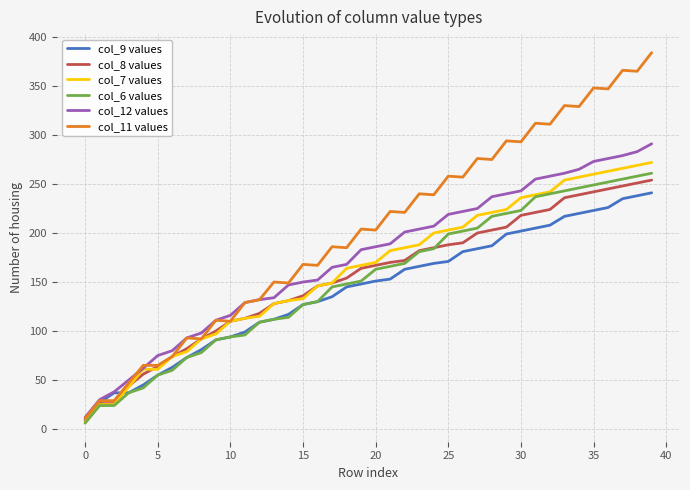

Which series has the largest total across all categories?

col_11 values